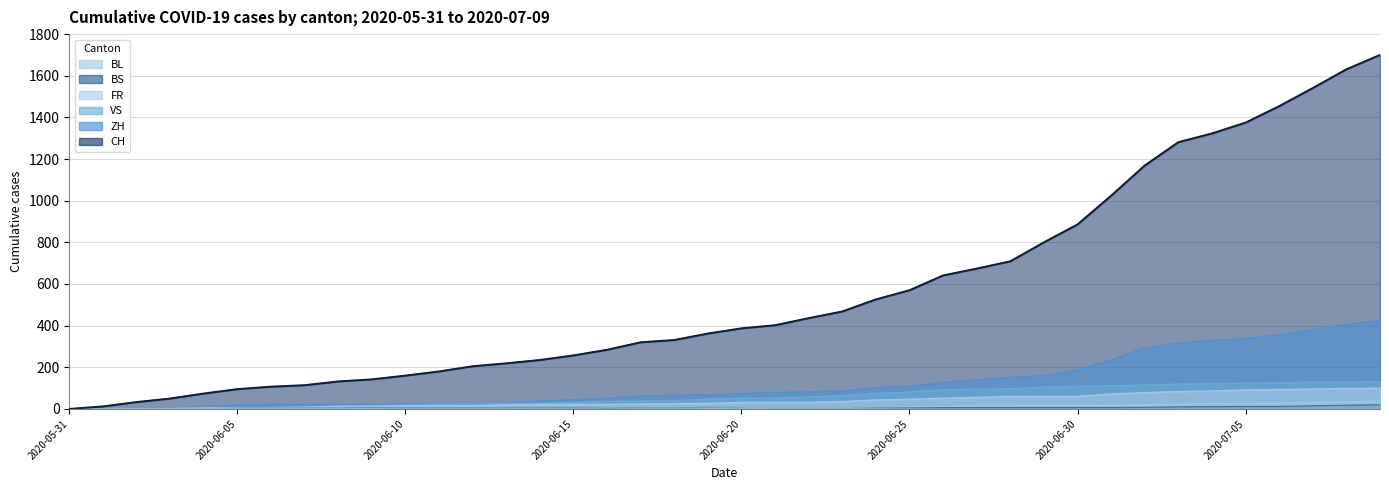

True or false: BS and VS cross at least once.

False